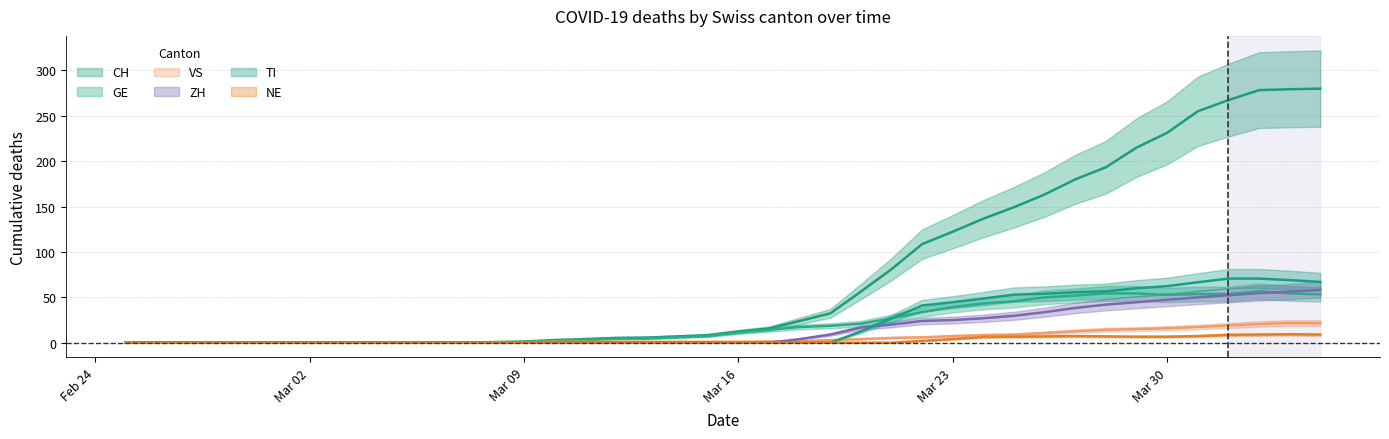

What is the sum of all GE values?

835.0